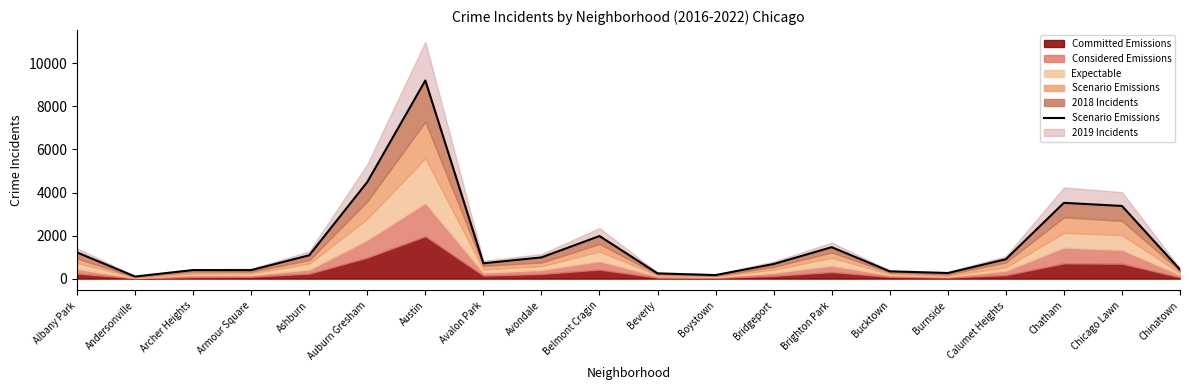

List the labels in order of value, largest first.

Austin, Auburn Gresham, Chatham, Chicago Lawn, Belmont Cragin, Brighton Park, Albany Park, Ashburn, Avondale, Calumet Heights, Avalon Park, Bridgeport, Chinatown, Archer Heights, Armour Square, Bucktown, Burnside, Beverly, Boystown, Andersonville